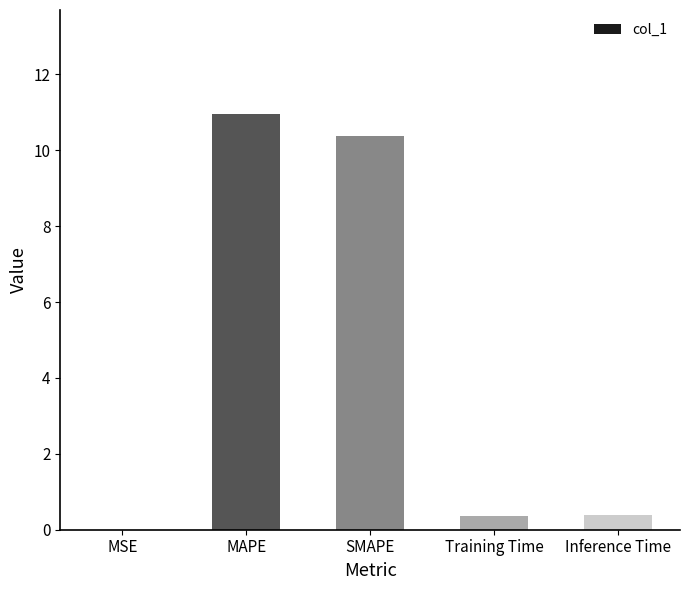

How many distinct data groups are displayed?

1